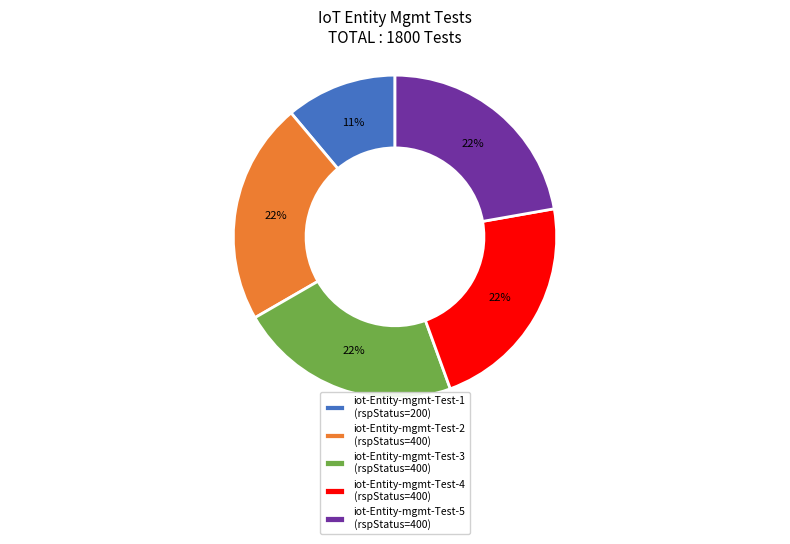

Is there a majority slice in this chart?

No